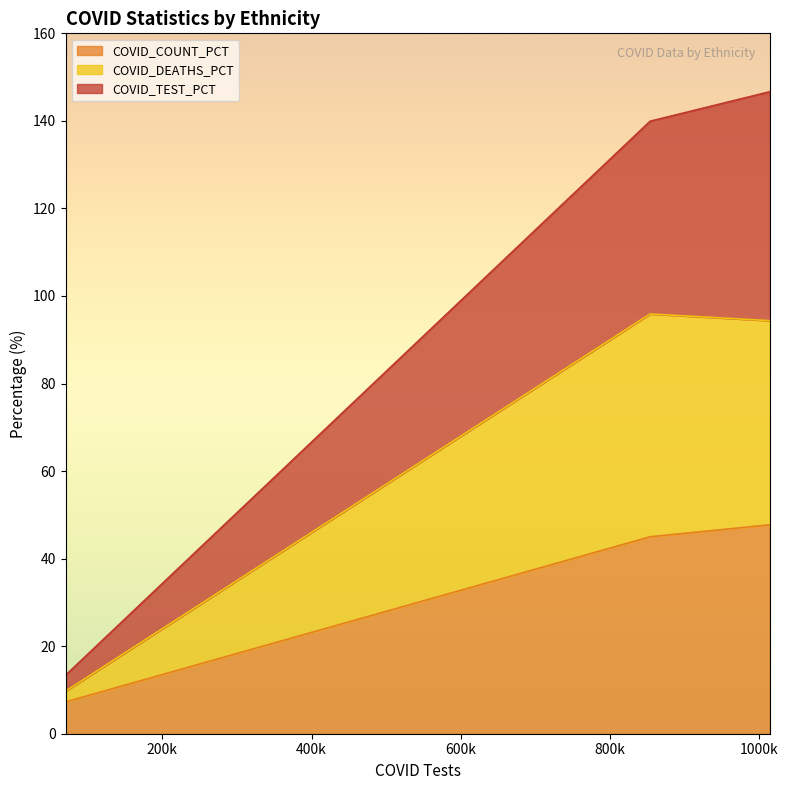

What is the minimum value for COVID_COUNT_PCT?

7.3